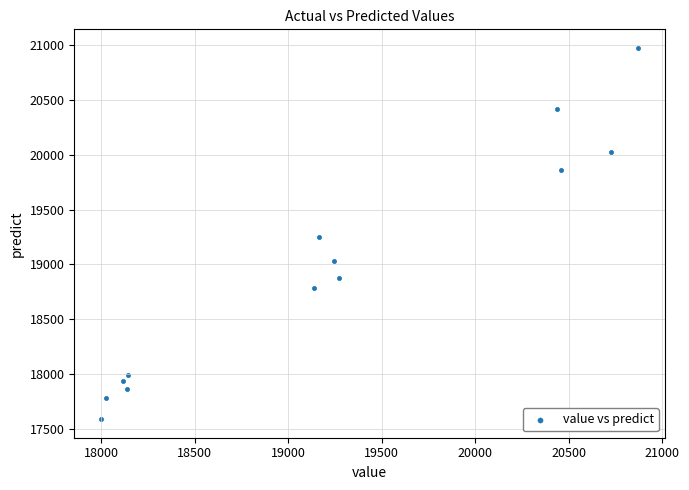

What is the range of X values (max minus min)?

2872.0